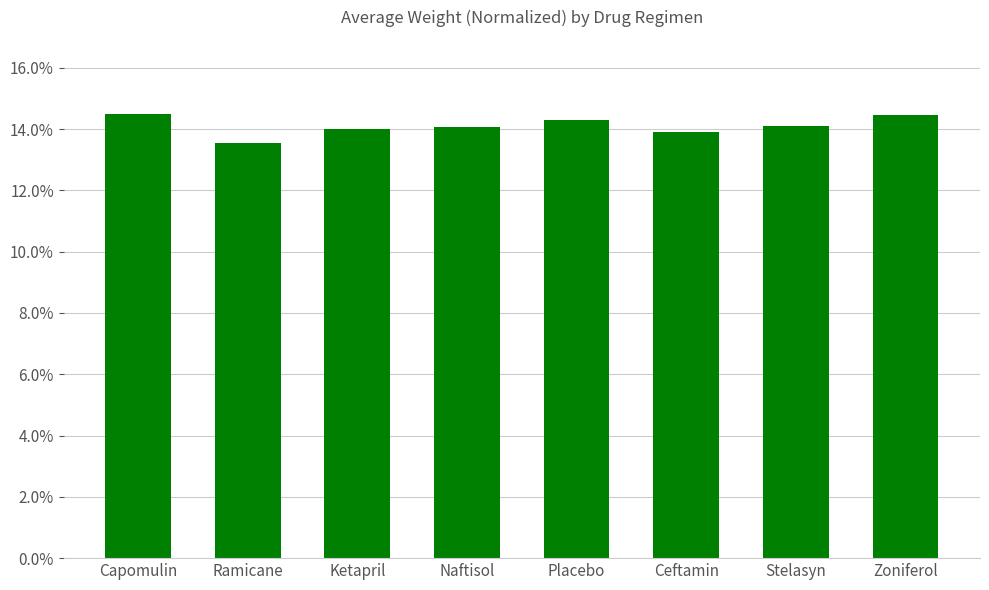

How many data points does each series have?

8